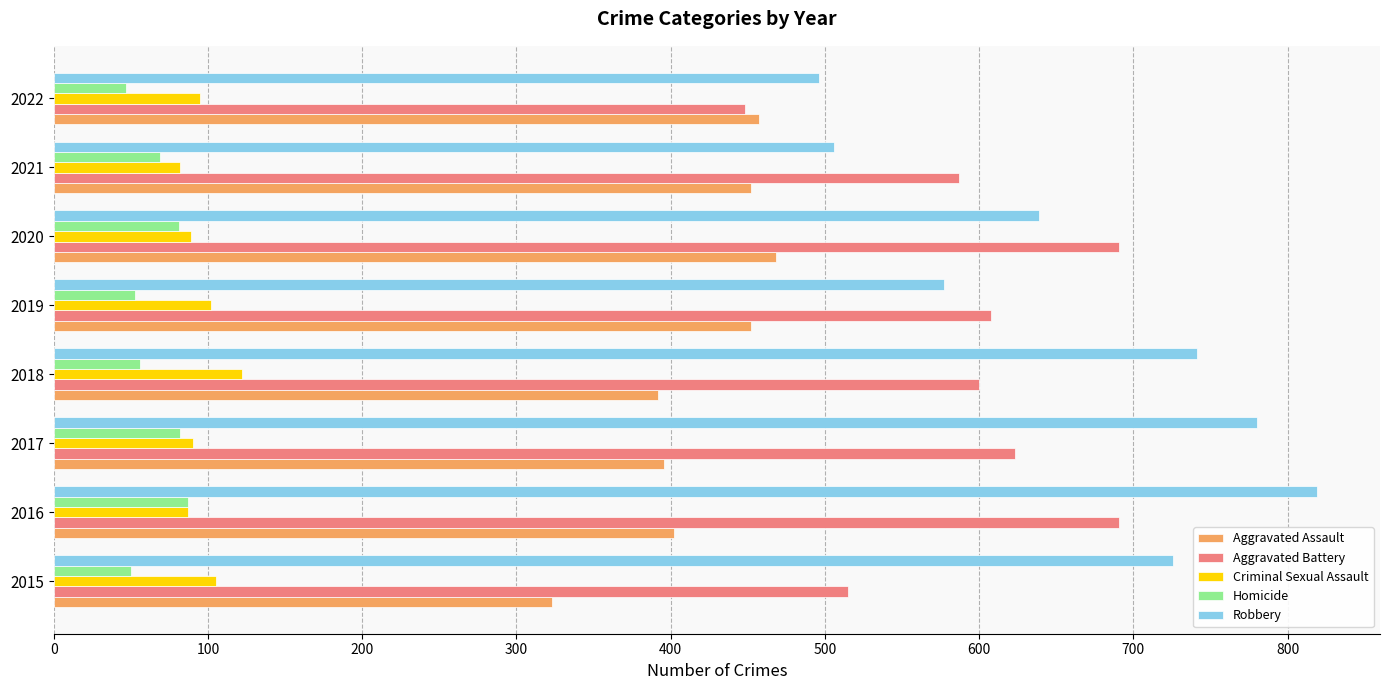

What is the sum of all Aggravated Assault values?

3342